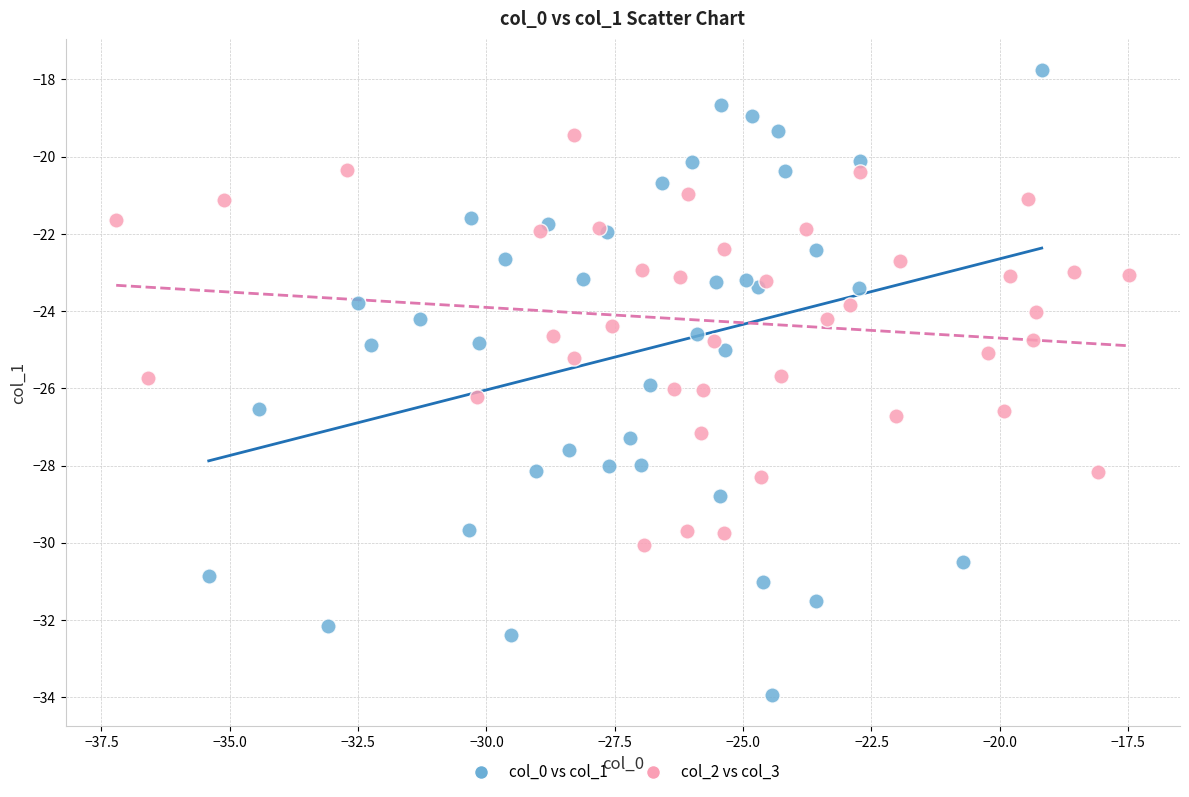

Which series has the widest spread of Y values?

col_0 vs col_1